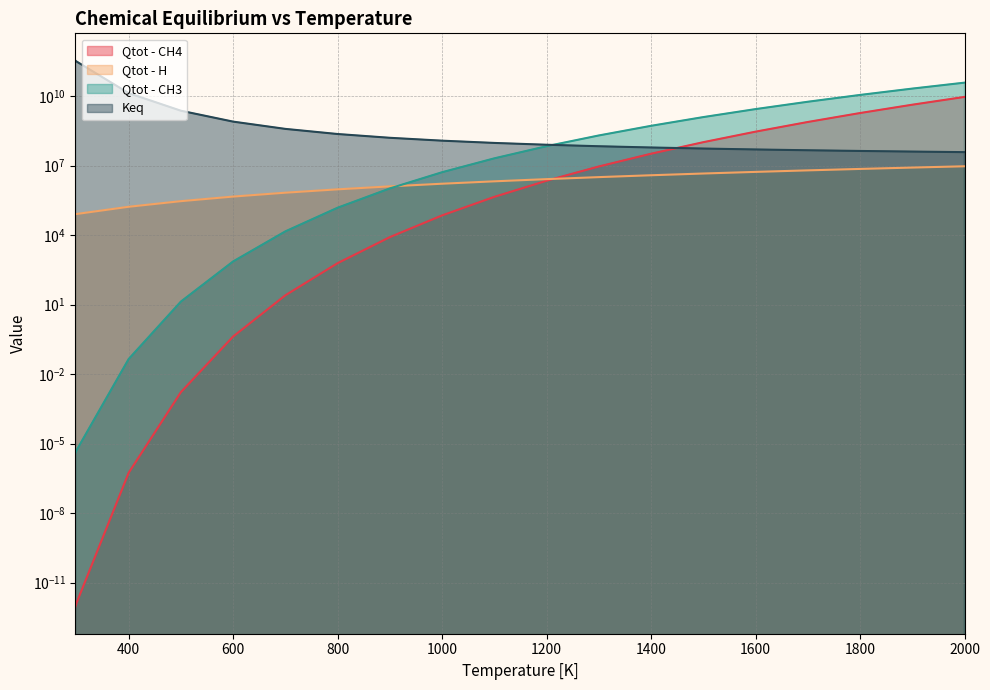

Which series changed the most between 500 and 1100?

Keq